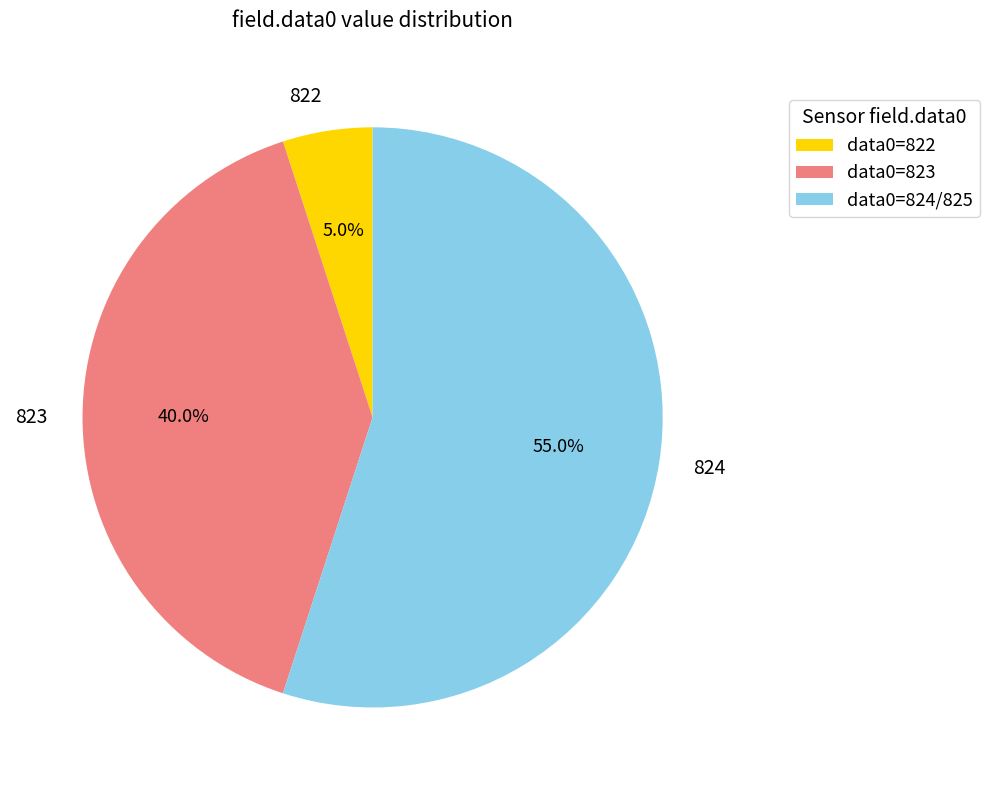

What percentage do 823 and 822 together represent?

45.0%